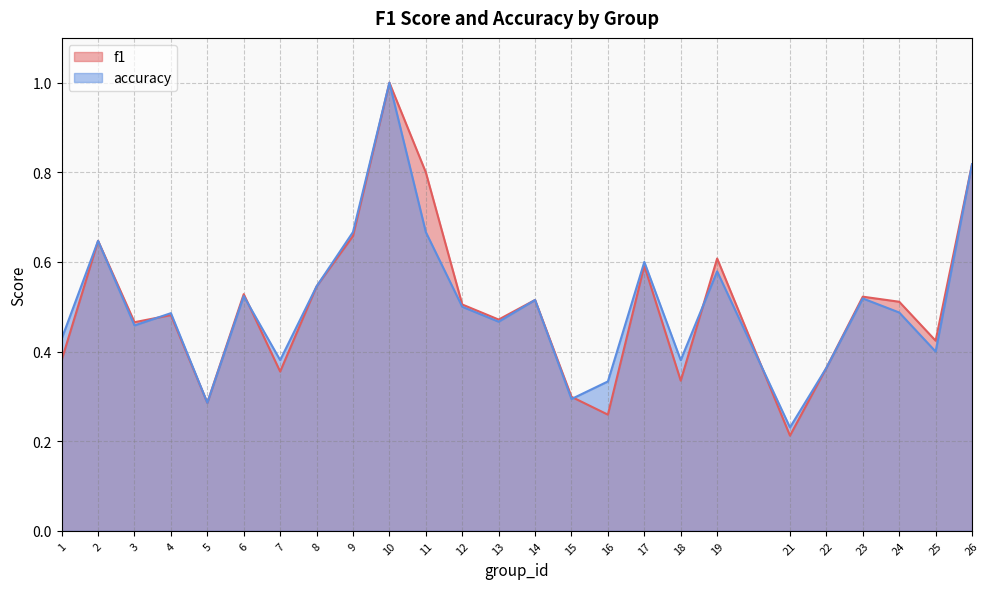

Between 25 and 19, which is larger?

19